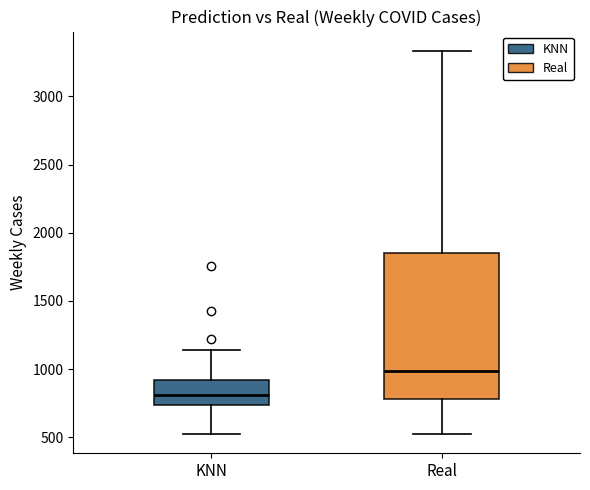

Where does the upper whisker of the box for Real end on the y-axis? The values are not printed on the chart, so give them approximately, as read against the axis.

3350